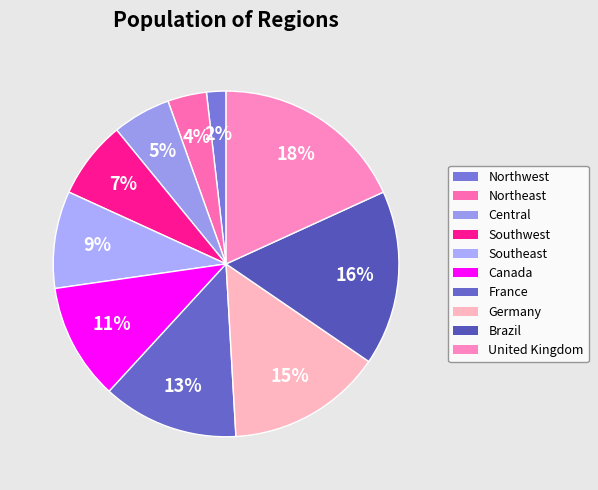

To the nearest percent, what portion does United Kingdom represent?

18%